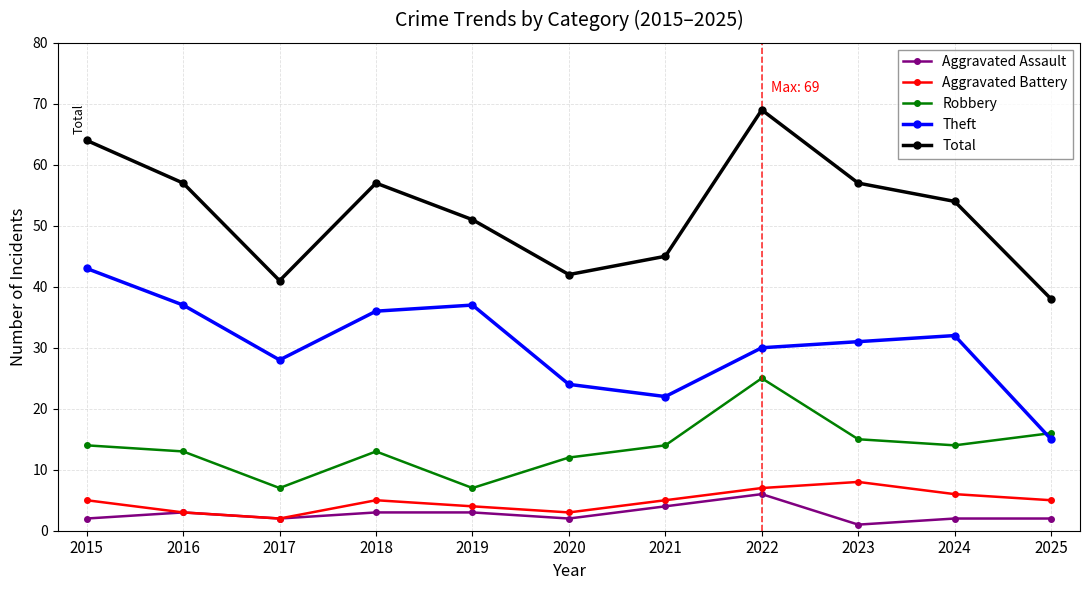

Count the Aggravated Battery values in the range 3 to 6.

8